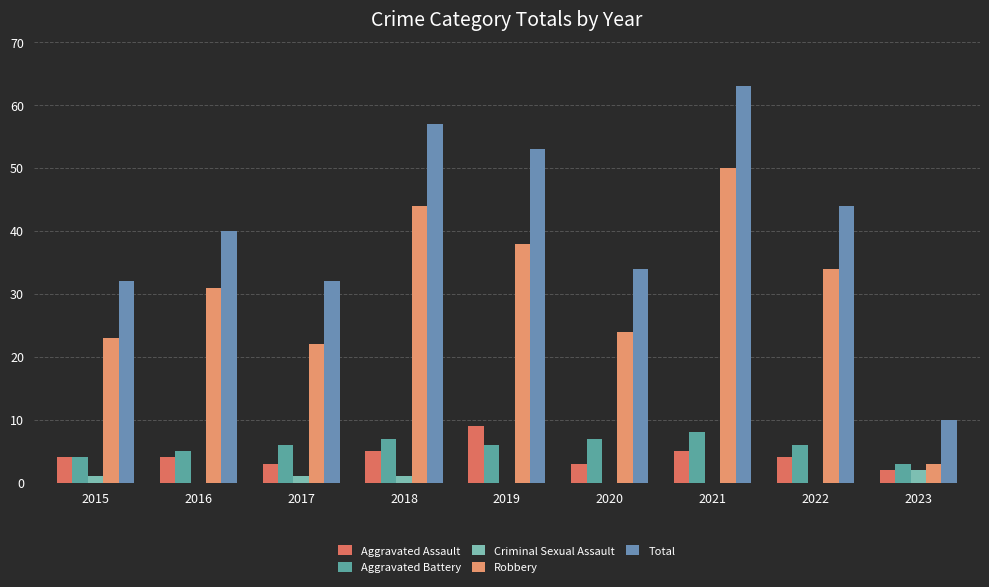

Which category has the highest value in the Aggravated Battery series?

2021